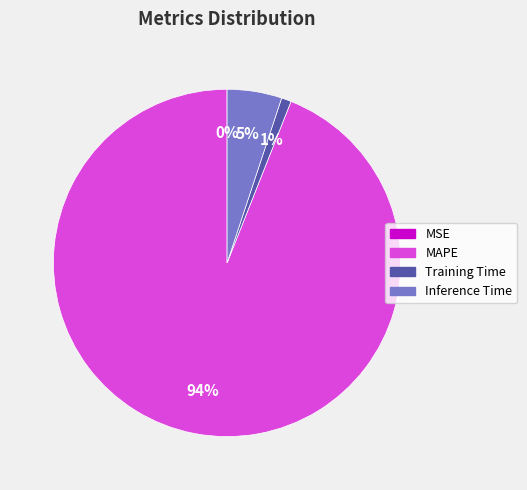

The MAPE slice represents 80% of the pie. True or false?

False